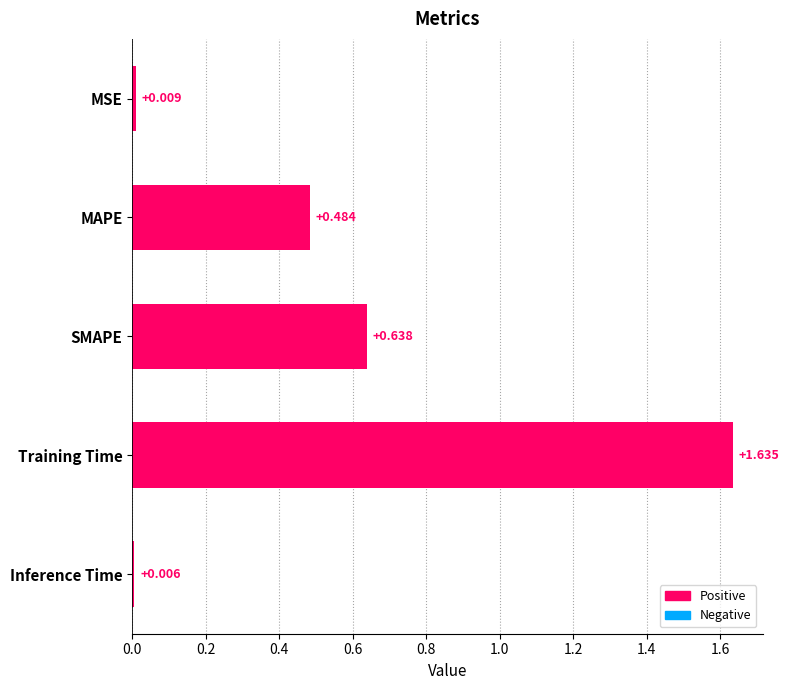

Rank the categories by value from lowest to highest.

Inference Time, MSE, MAPE, SMAPE, Training Time